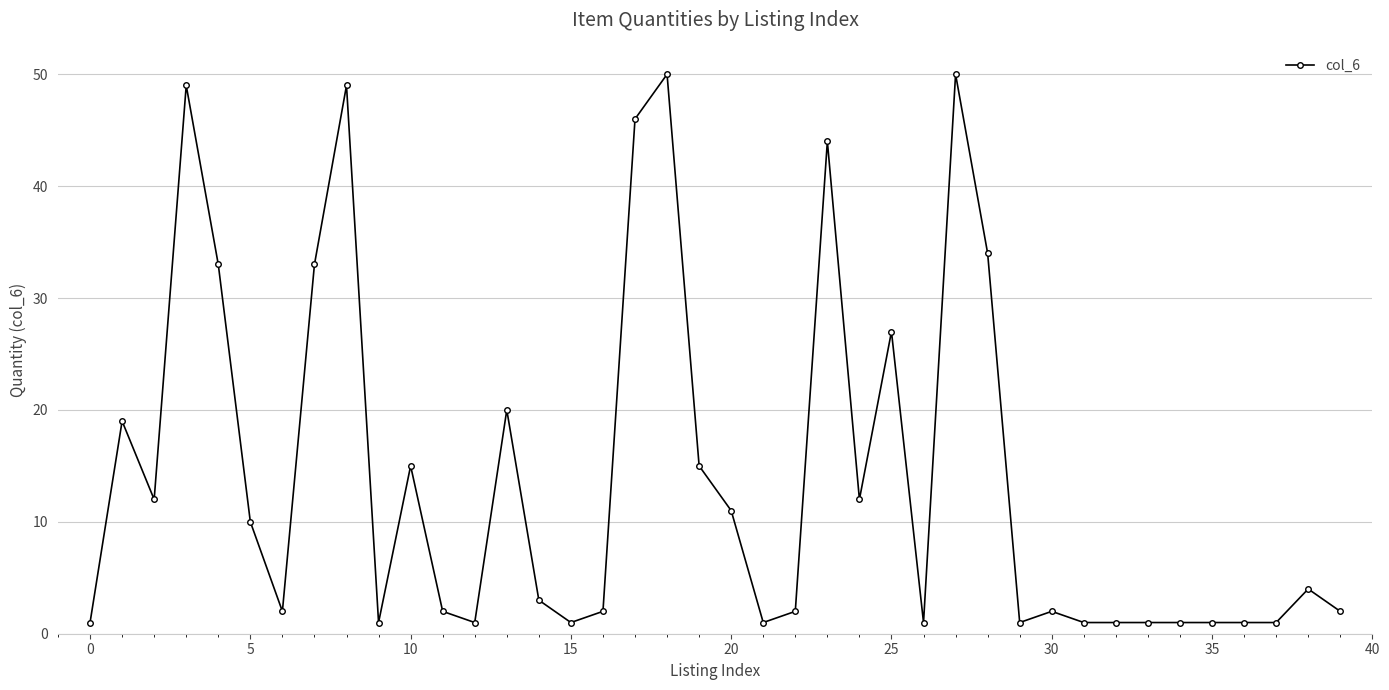

What is the average value?

14